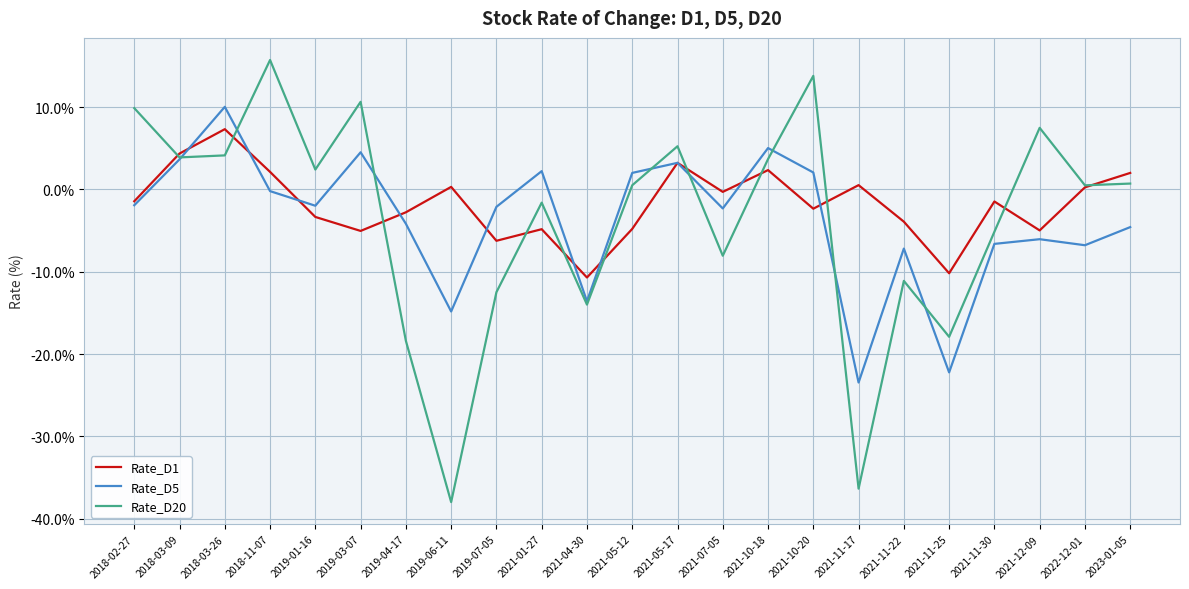

What is the sum of all Rate_D20 values?

-84.5